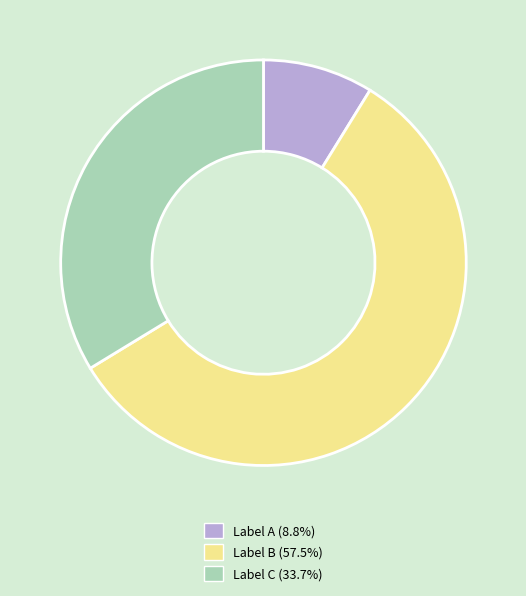

Does any single category account for the majority?

Yes